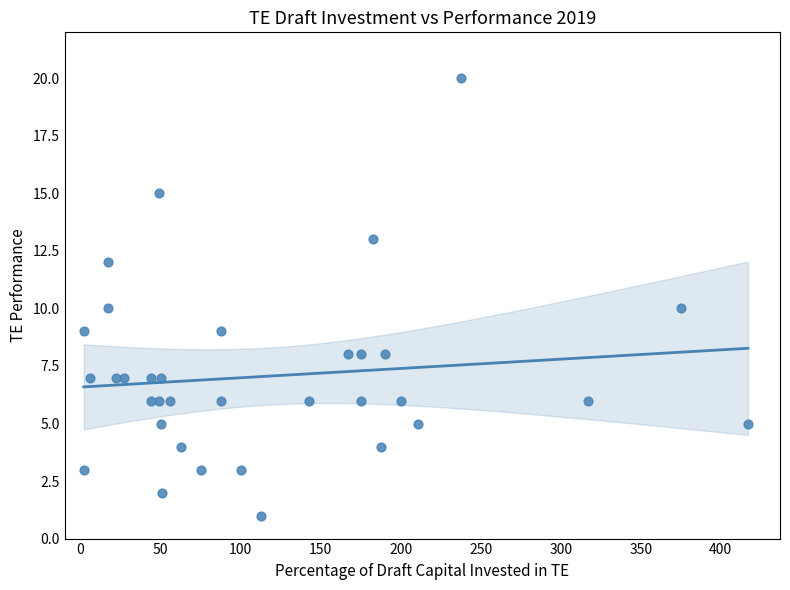

What is the range of X values (max minus min)?

415